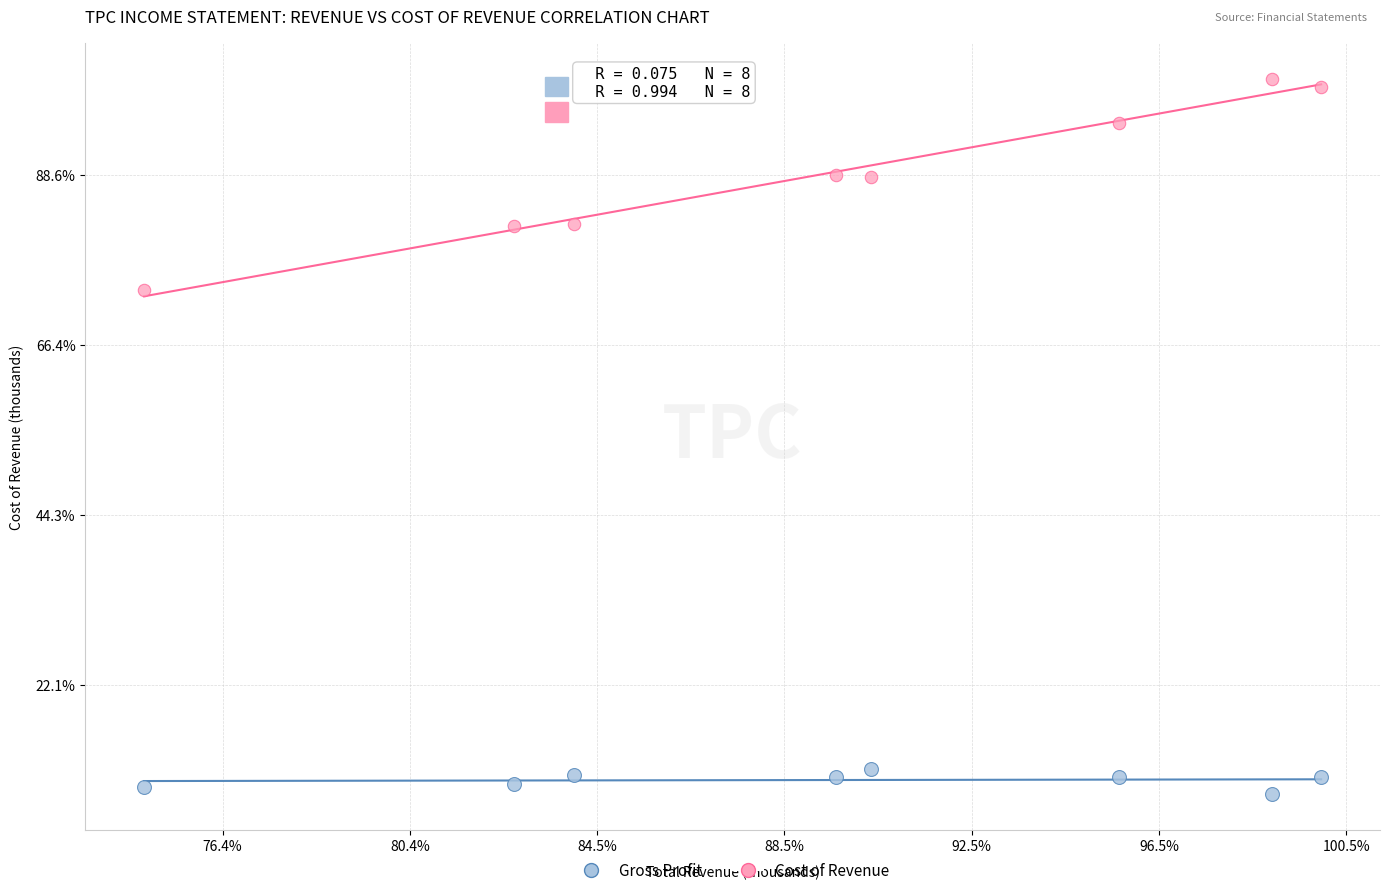

Which series has the widest spread of Y values?

Cost of Revenue